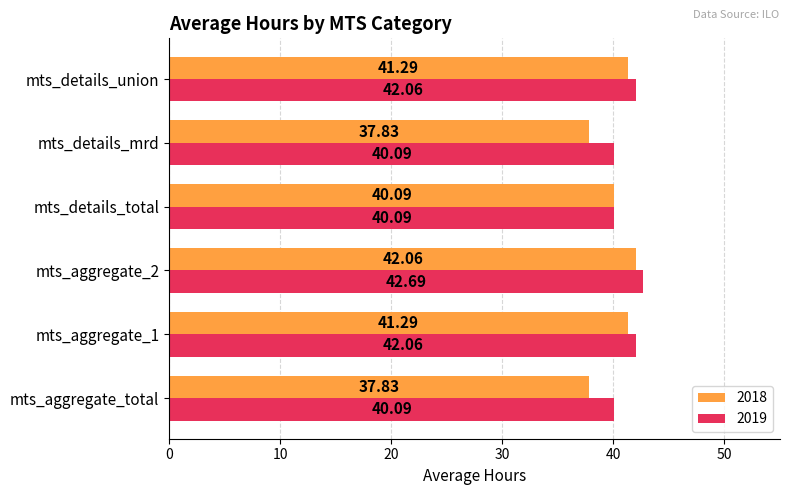

At which label is 2018 closest to 39?

mts_details_total